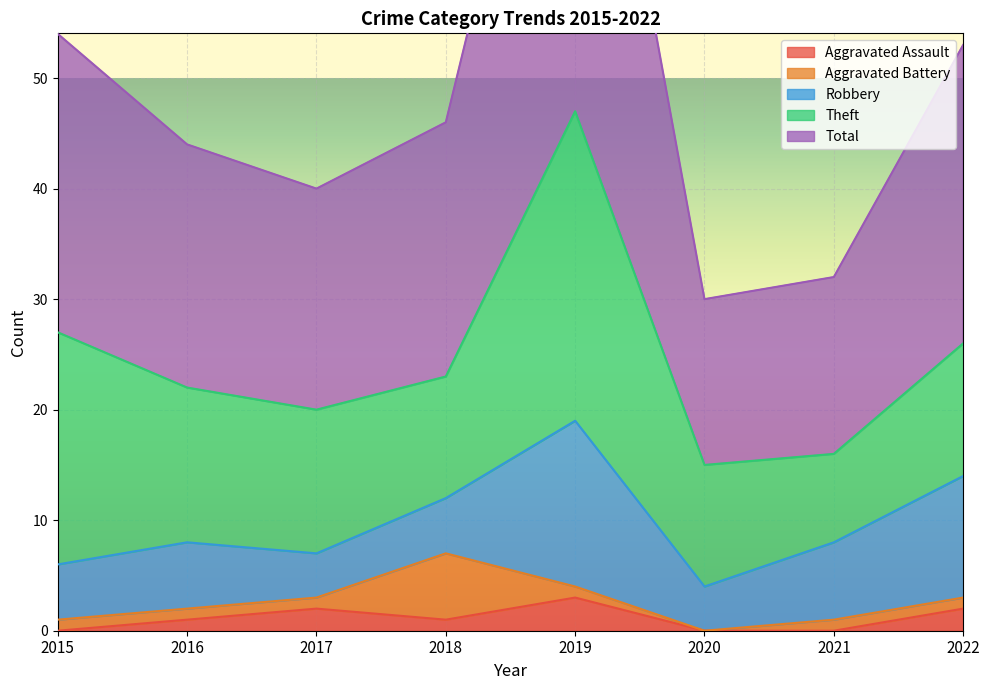

Is the value of Aggravated Assault at 2018 greater than the value of Aggravated Battery at 2021?

No